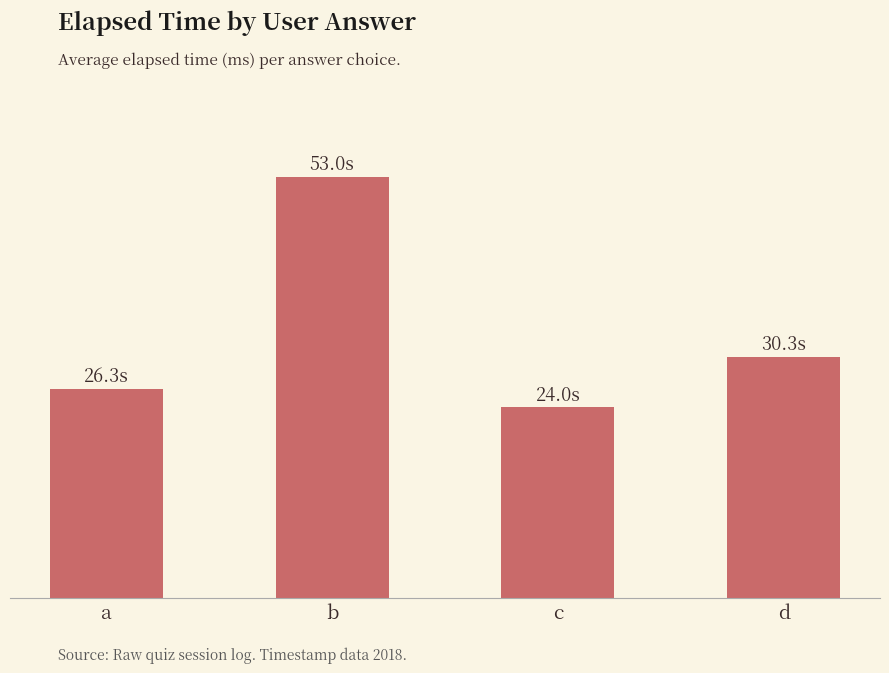

True or false: the data shows 53000.0 at b.

True